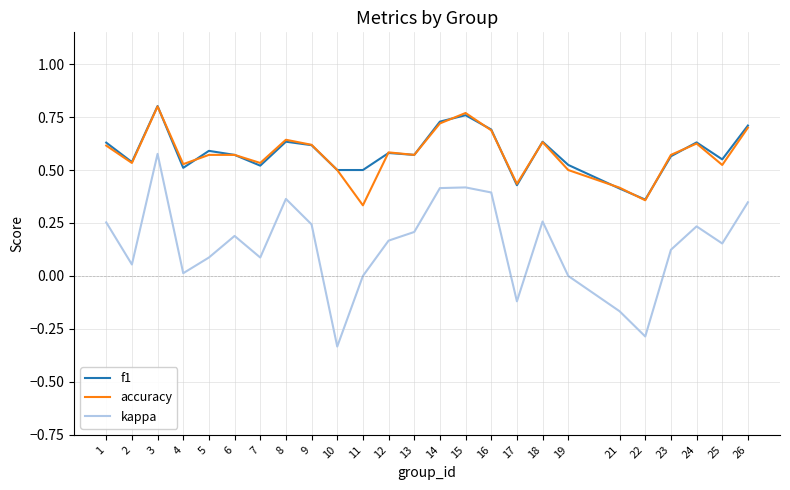

What is the total value across all series at 26?

1.8